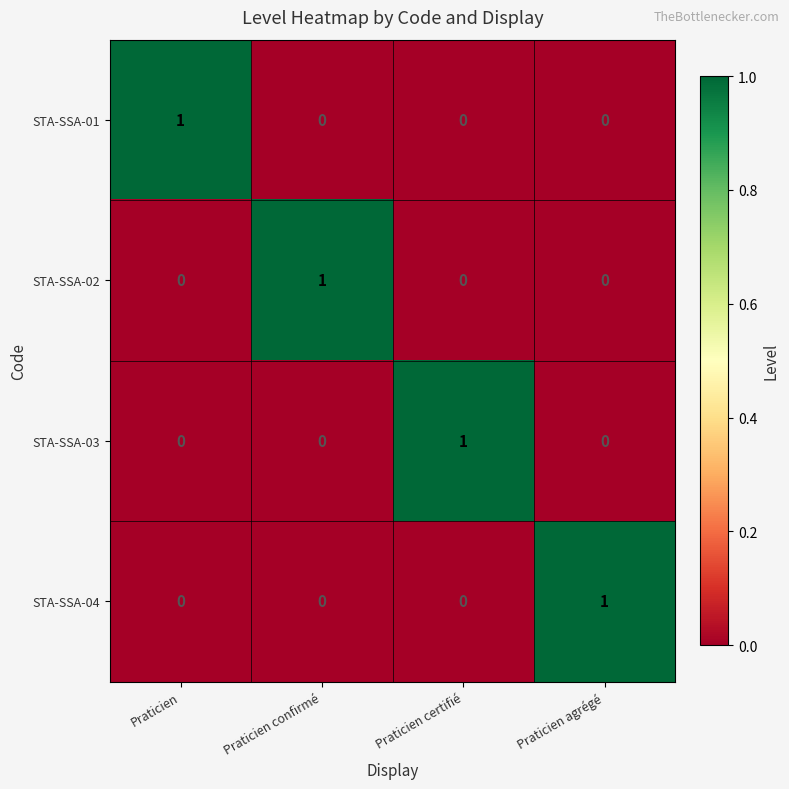

Reading left to right, what are all the values shown in this chart?

STA-SSA-01: Praticien=1	Praticien confirmé=0	Praticien certifié=0	Praticien agrégé=0
STA-SSA-02: Praticien=0	Praticien confirmé=1	Praticien certifié=0	Praticien agrégé=0
STA-SSA-03: Praticien=0	Praticien confirmé=0	Praticien certifié=1	Praticien agrégé=0
STA-SSA-04: Praticien=0	Praticien confirmé=0	Praticien certifié=0	Praticien agrégé=1